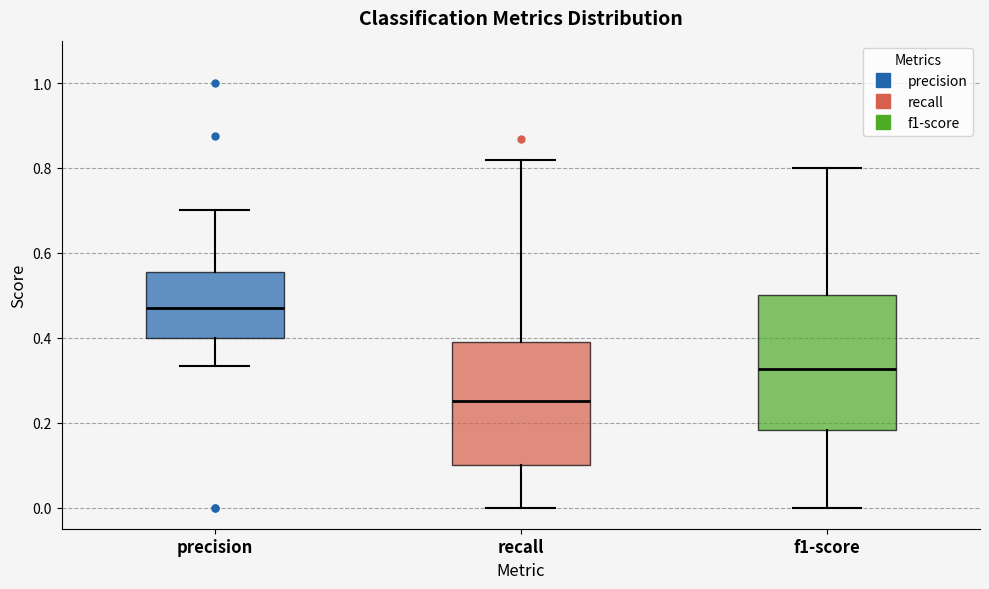

Reading left to right, read every box against the y-axis: the position of its median line, the range the box covers, and the ends of its whiskers. The values are not printed on the chart, so give them approximately, as read against the axis.

precision: median 0.48, box 0.40 to 0.56, whiskers 0.34 to 0.70
recall: median 0.26, box 0.10 to 0.38, whiskers 0.00 to 0.82
f1-score: median 0.32, box 0.18 to 0.50, whiskers 0.00 to 0.80